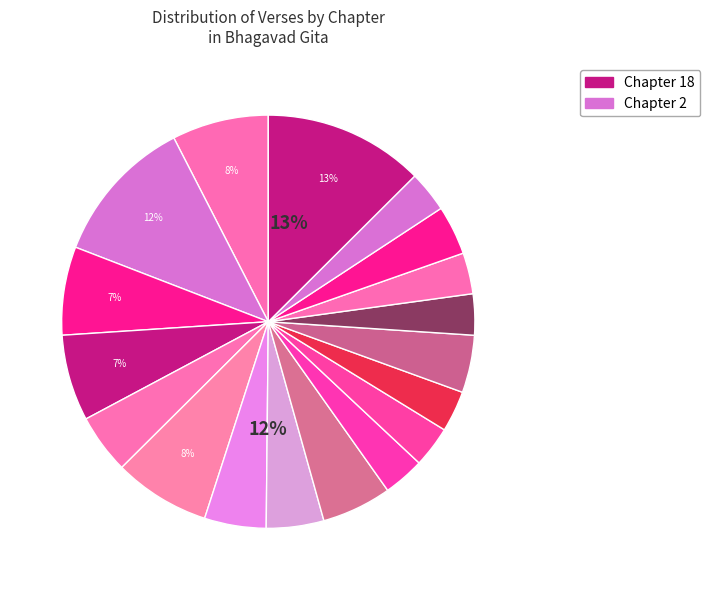

Combined, what portion of the pie is 11 and 1?

10.8%